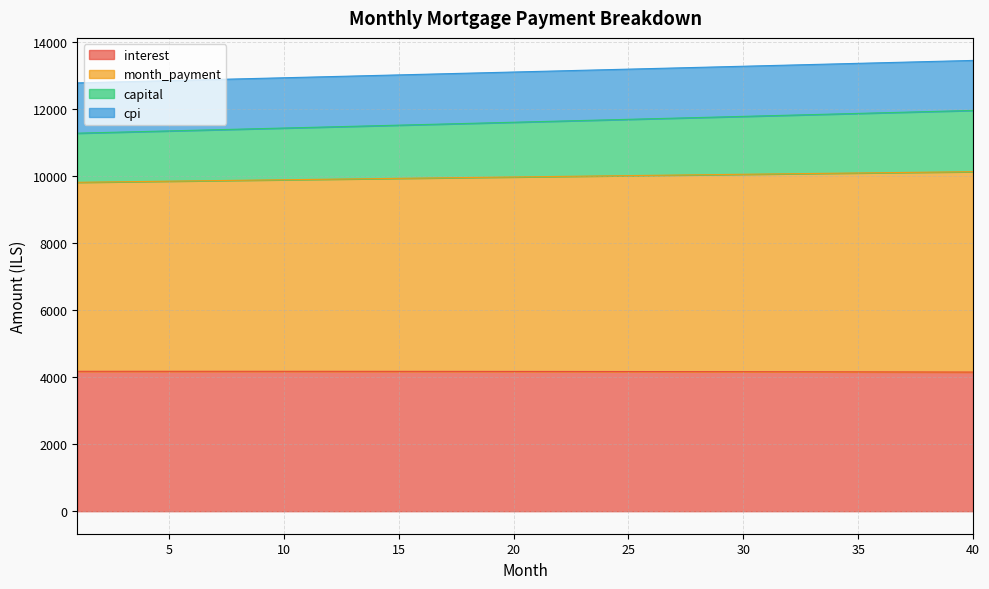

At which category does the chart reach its minimum across all series?

40